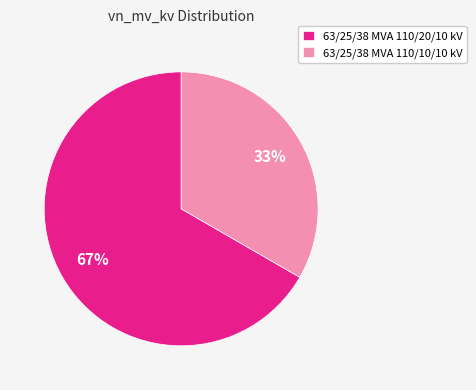

Count the number of slices in the pie.

2